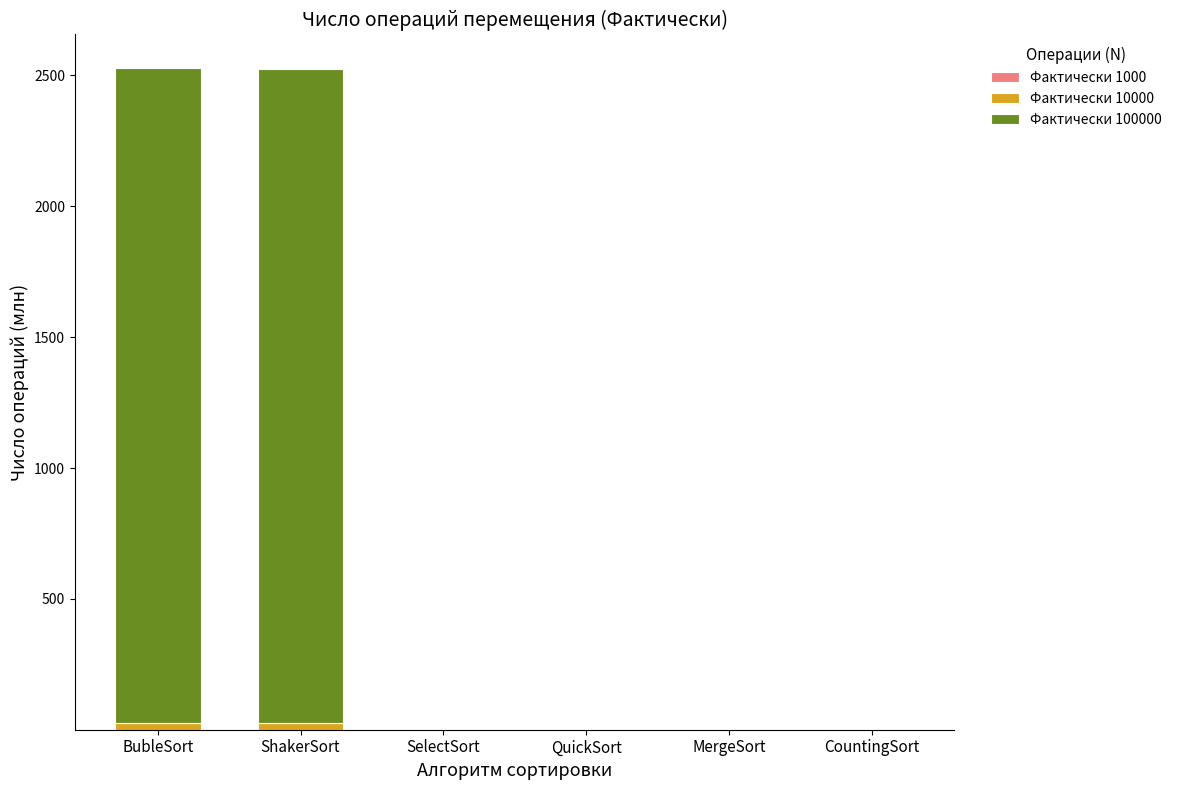

Between BubleSort and CountingSort, which series saw the biggest shift?

Фактически 100000